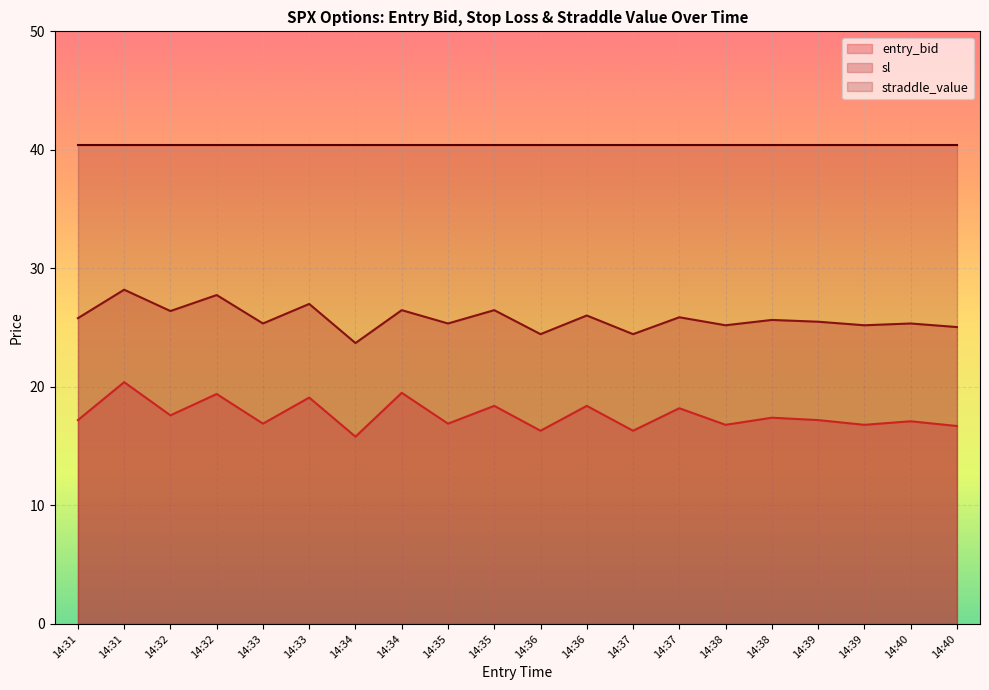

Rank the categories by sl value from highest to lowest.

14:31, 14:32, 14:33, 14:34, 14:35, 14:32, 14:36, 14:37, 14:31, 14:38, 14:39, 14:33, 14:35, 14:40, 14:38, 14:39, 14:40, 14:36, 14:37, 14:34